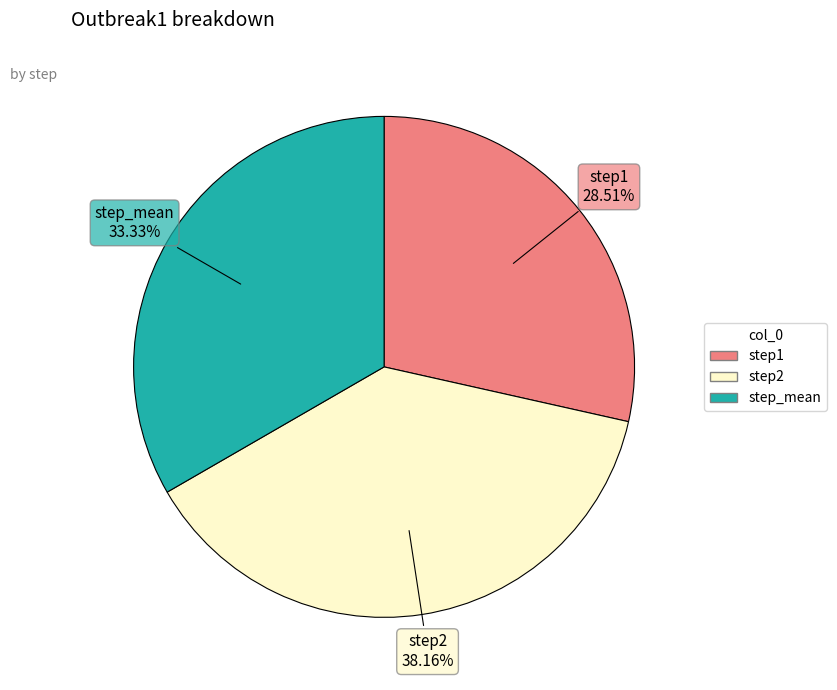

Is there a majority slice in this chart?

No